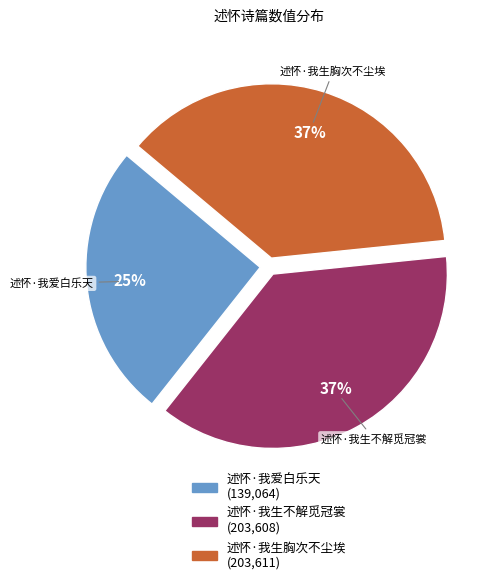

True or false: 述怀·我爱白乐天 accounts for 25% of the total.

True